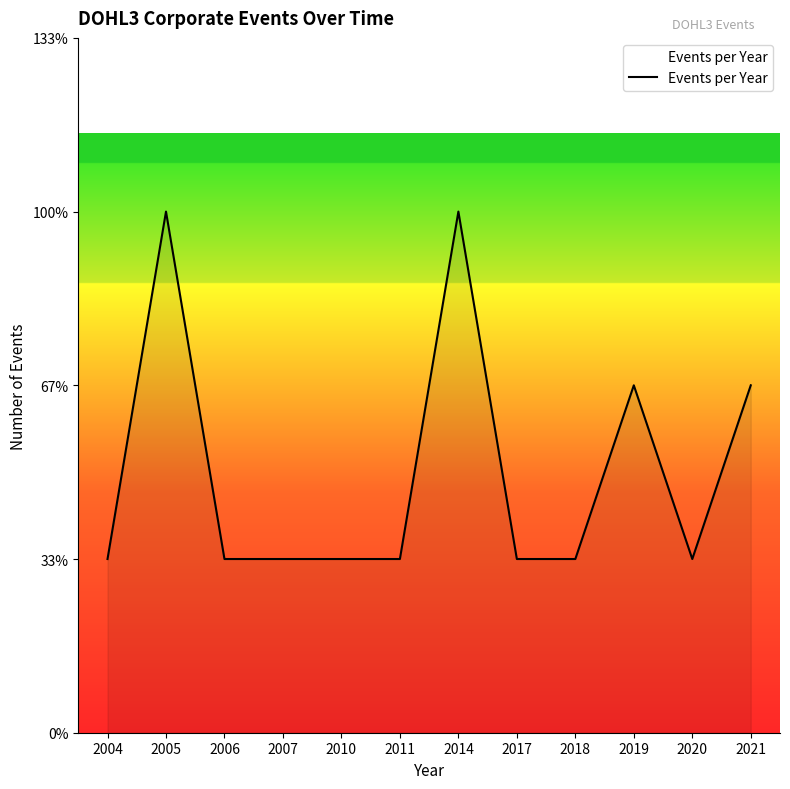

The chart shows a value of 3 at 2005. True or false?

True